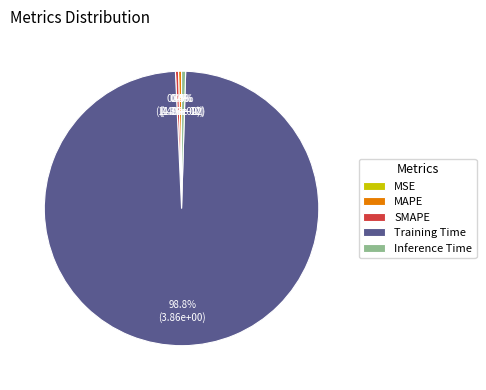

The Training Time slice represents 99% of the pie. True or false?

True